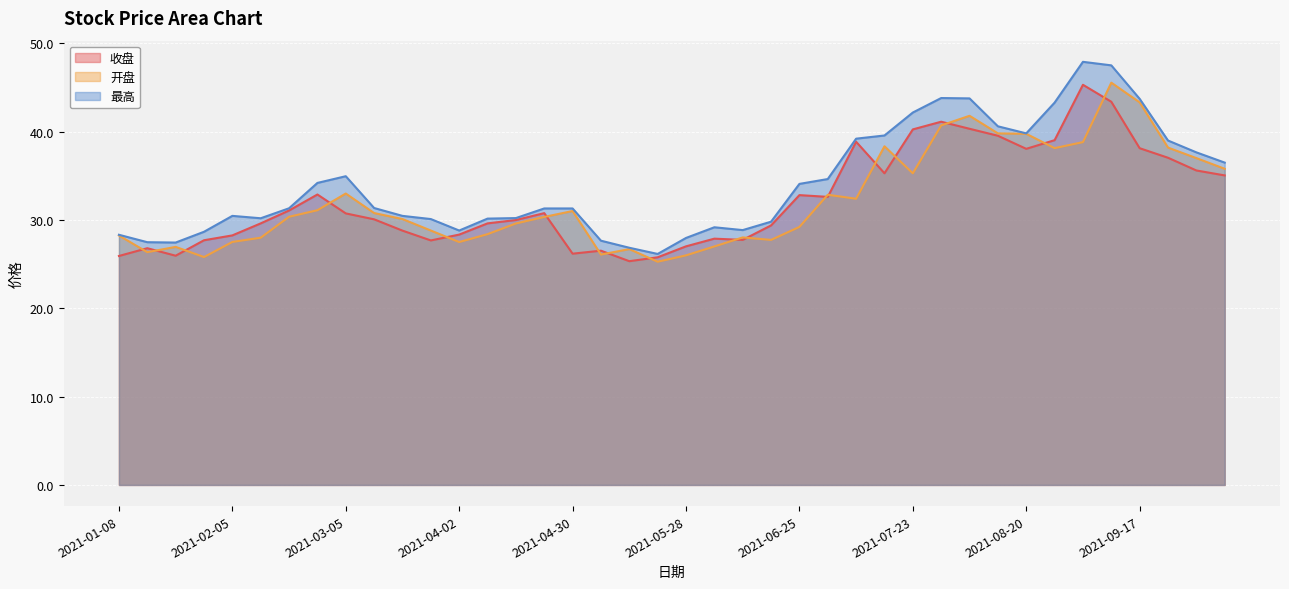

At which category is the sum across all series the highest?

2021-09-10